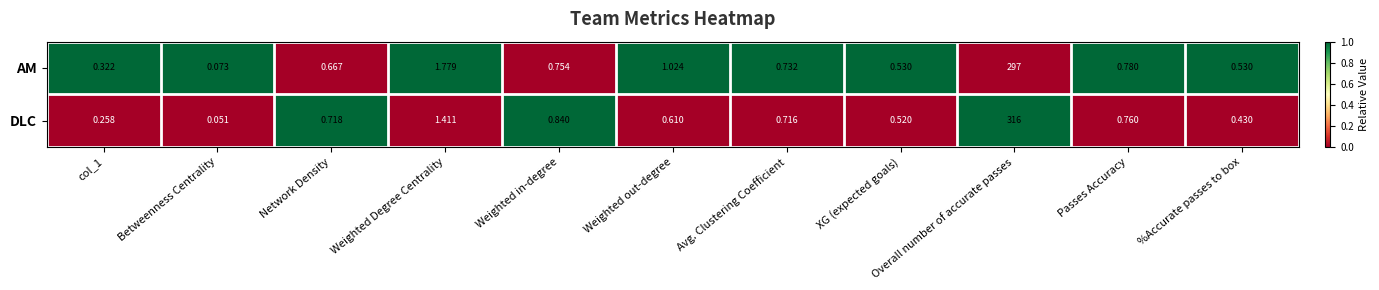

Which label corresponds to the smallest value in the chart?

Betweenness Centrality